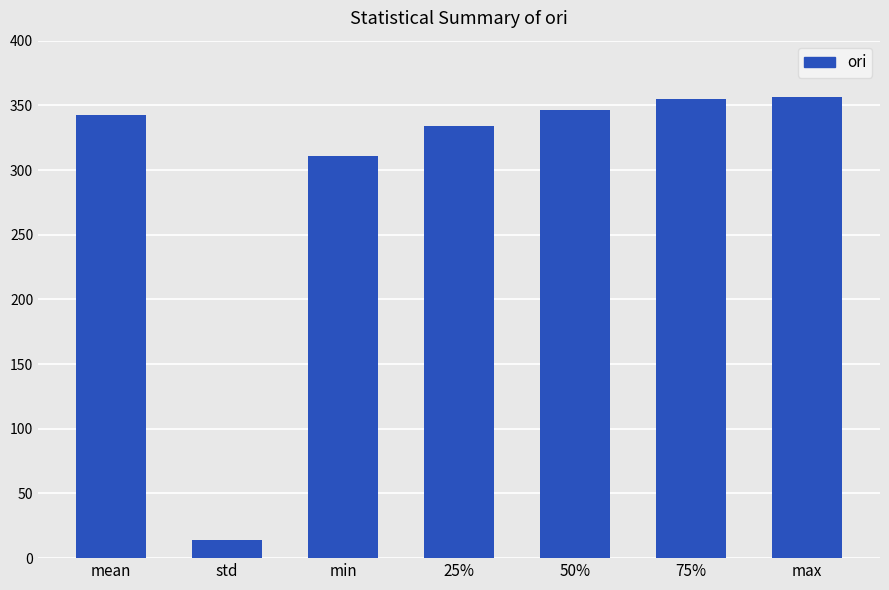

Reading left to right, transcribe all the data shown in this chart.

342.4	14.1	310.7	333.9	346.6	354.9	356.8